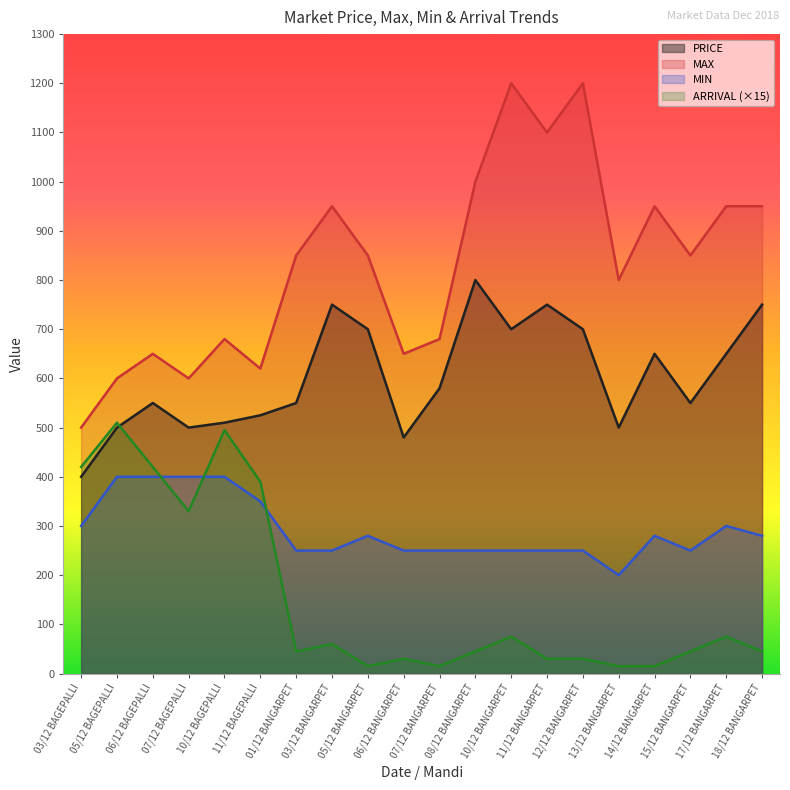

Is the value of MIN at 18/12 BANGARPET greater than the value of ARRIVAL at 05/12 BAGEPALLI?

No